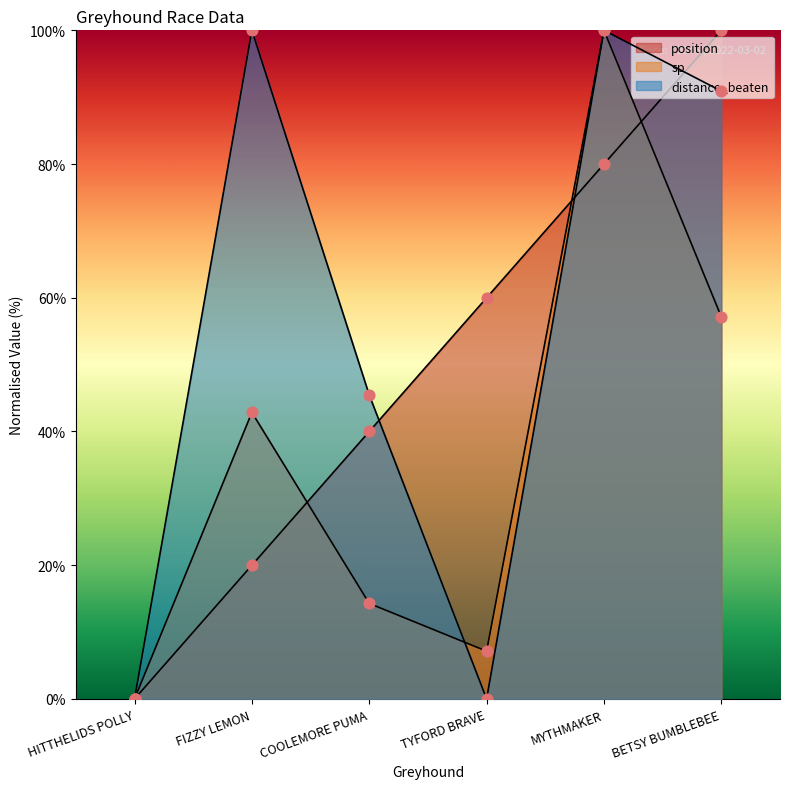

Which series reaches the maximum Y coordinate?

position